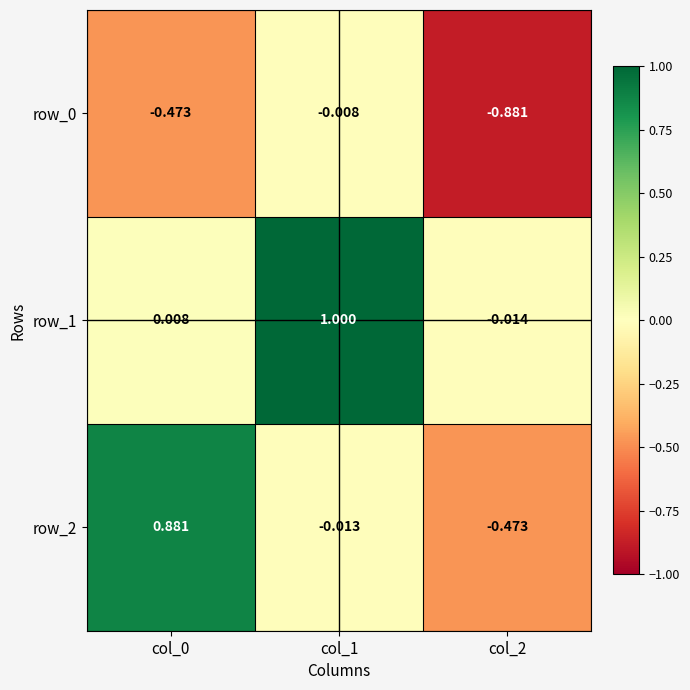

Is the value of row_0 at col_2 greater than the value of row_2 at col_1?

No